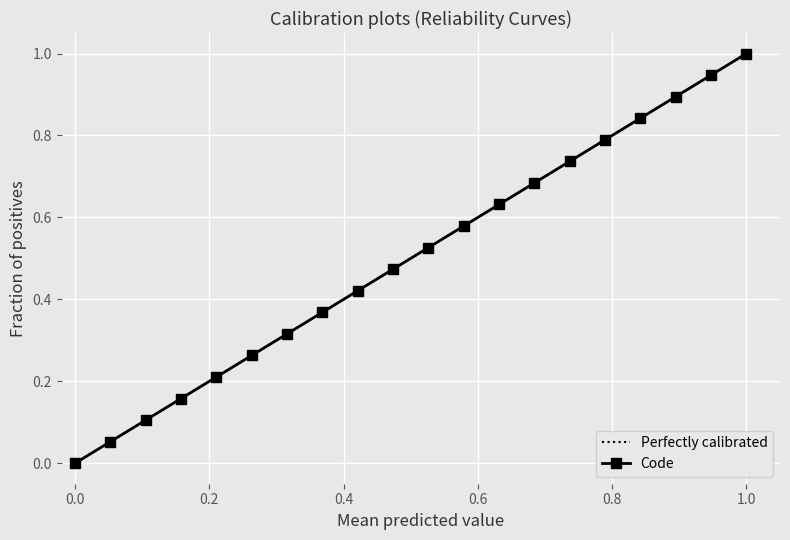

The value of Code at 0.0 is 0.0. True or false?

True